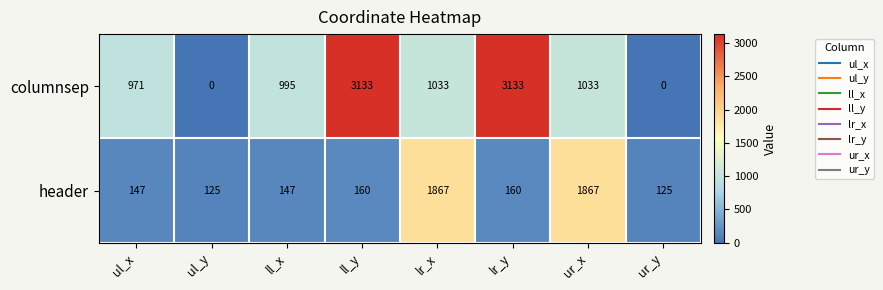

Count the number of data series in this chart.

2